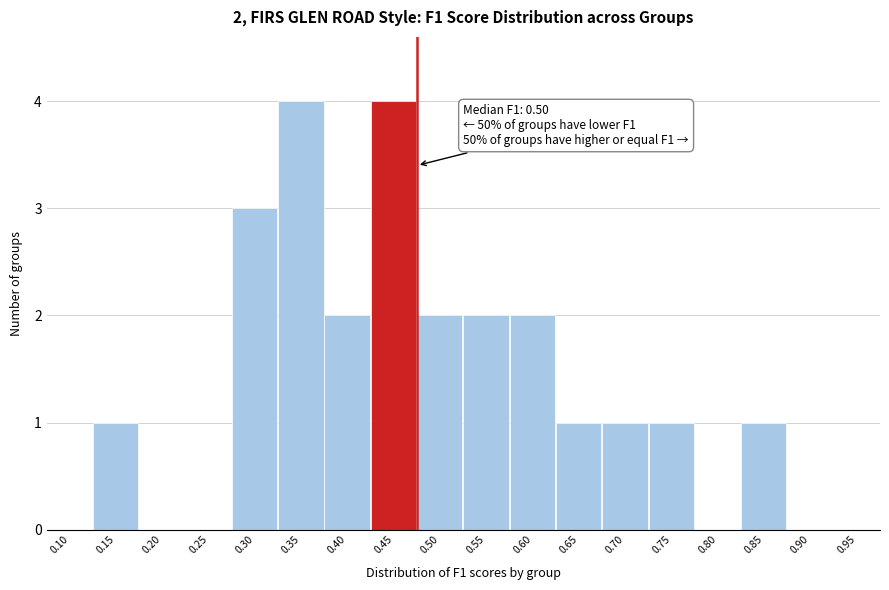

Reading left to right, transcribe all the data shown in this chart.

0.10=0	0.15=1	0.20=0	0.25=0	0.30=3	0.35=4	0.40=2	0.45=4	0.50=2	0.55=2	0.60=2	0.65=1	0.70=1	0.75=1	0.80=0	0.85=1	0.90=0	0.95=0